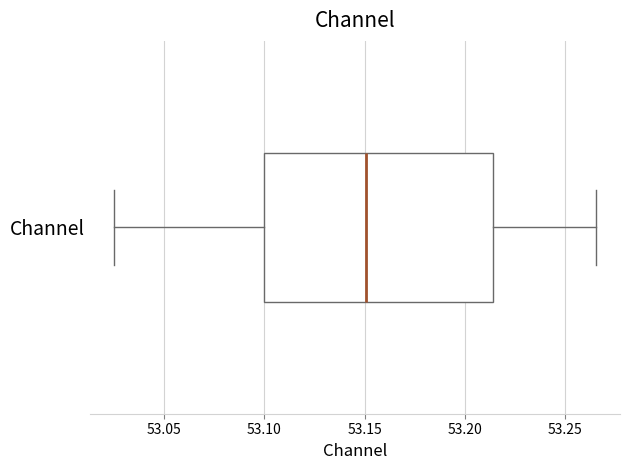

Transcribe this box plot: give where the median line is, the range the box spans, and where the two whiskers end, as read against the x-axis. The values are not printed on the chart, so give them approximately, as read against the axis.

median 53.150, box 53.100 to 53.215, whiskers 53.025 to 53.265